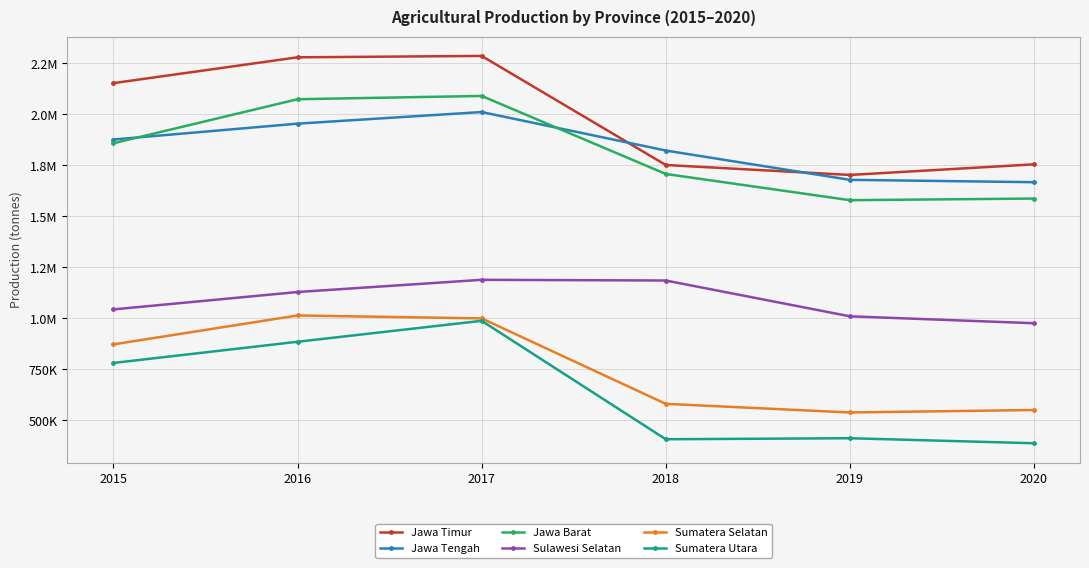

Is this an area chart (filled region under the line)?

No